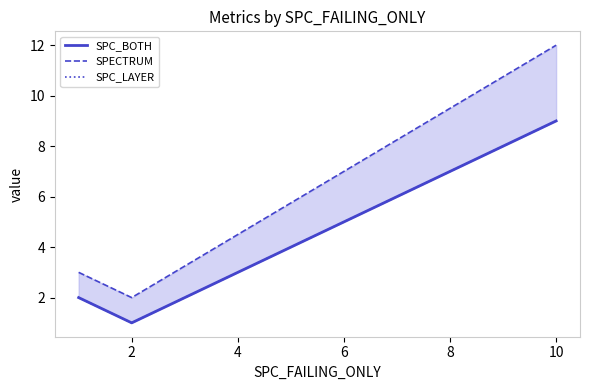

How many values in the SPC_LAYER series exceed 2?

1